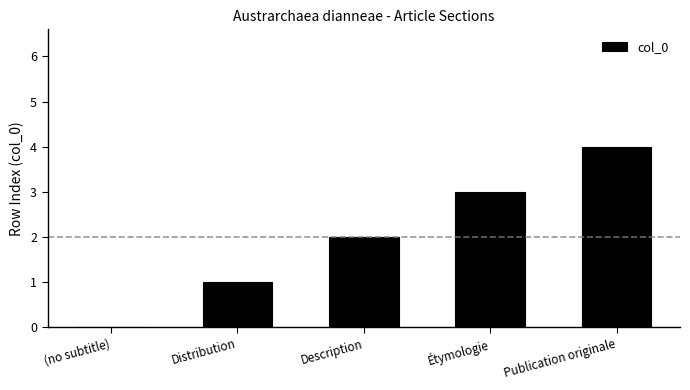

The chart shows a value of 4 at Publication originale. True or false?

True